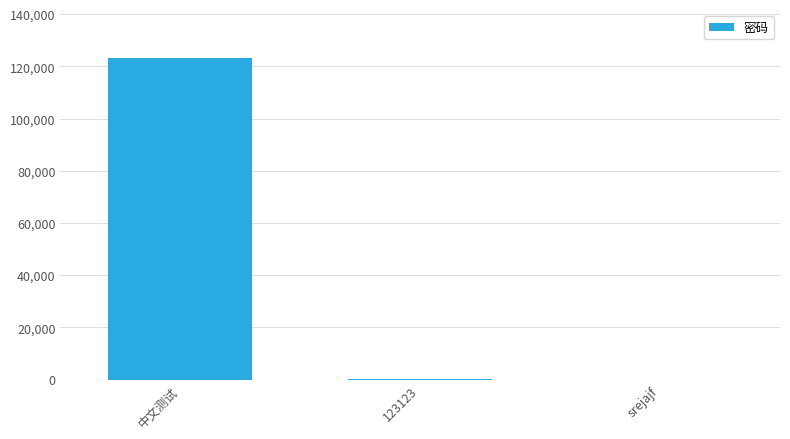

What is the sum of all values?

123258.0